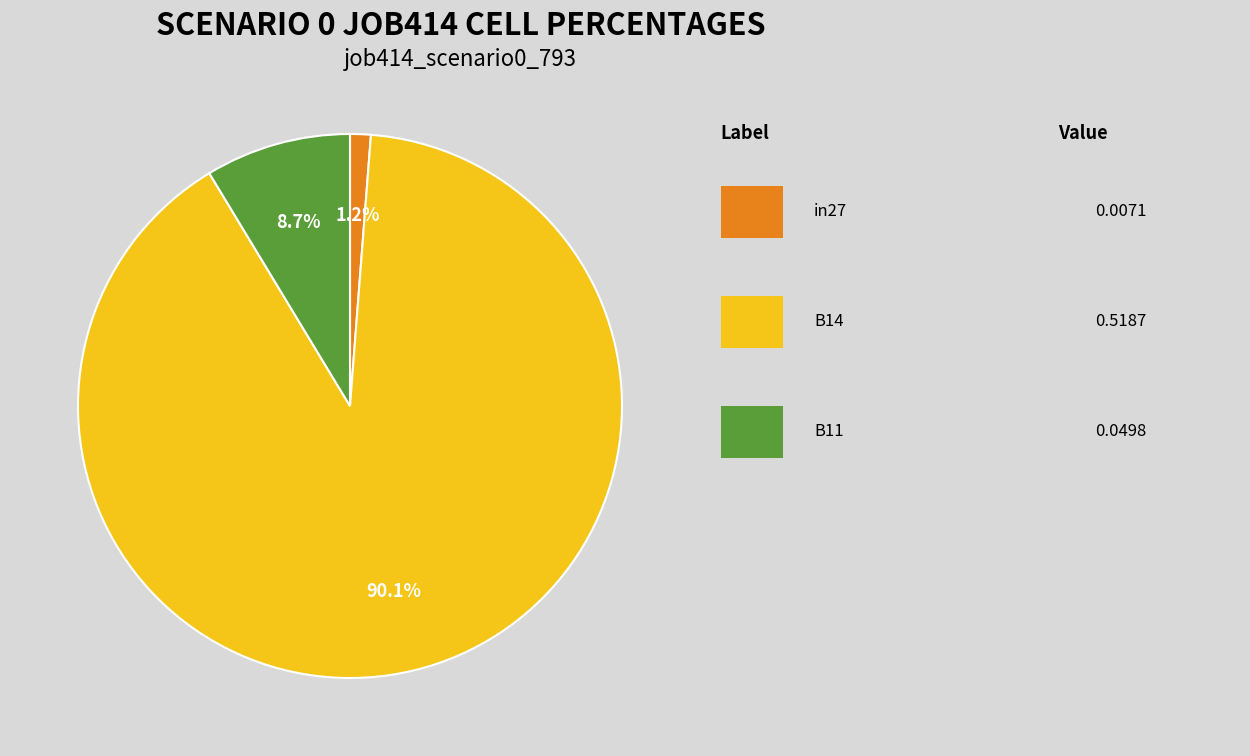

Does any single category account for the majority?

Yes